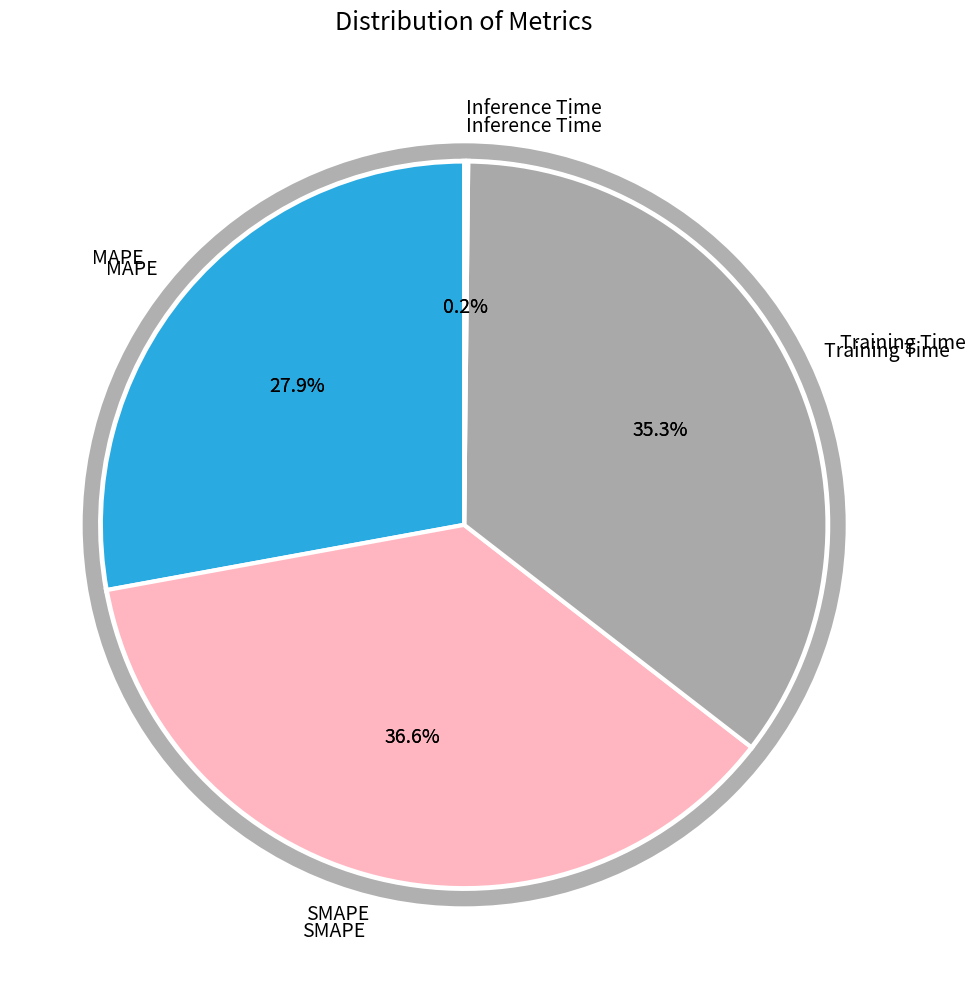

To the nearest percent, what portion does Training Time represent?

35%